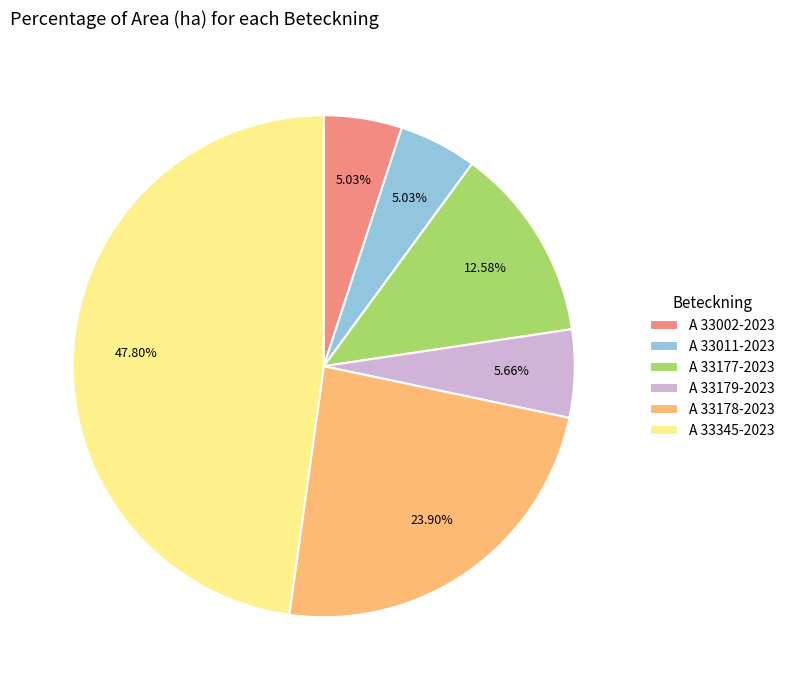

What is the ratio of the value at A 33178-2023 to the value at A 33177-2023?

1.9